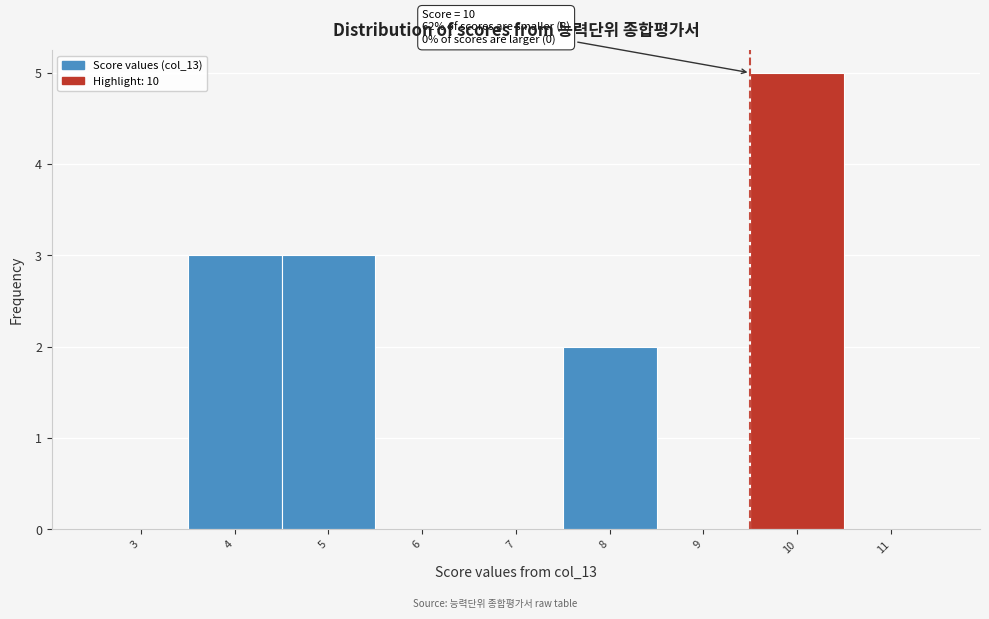

Reading right to left, extract all data points from this chart.

11=0	10=5	9=0	8=2	7=0	6=0	5=3	4=3	3=0